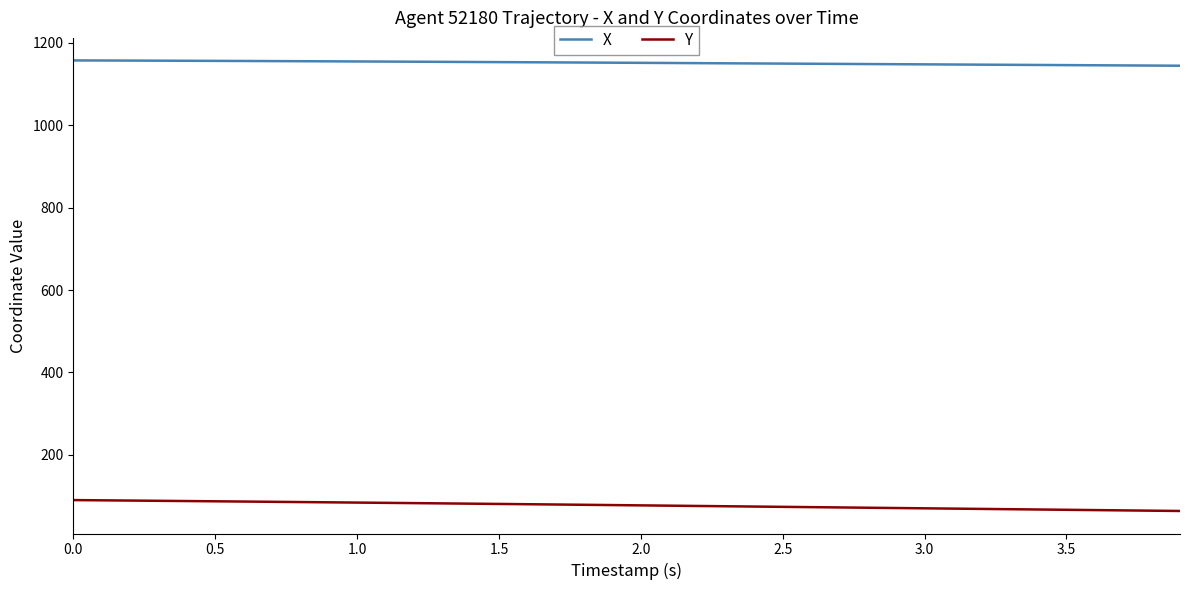

Rank the series by their average value, from highest to lowest.

X, Y